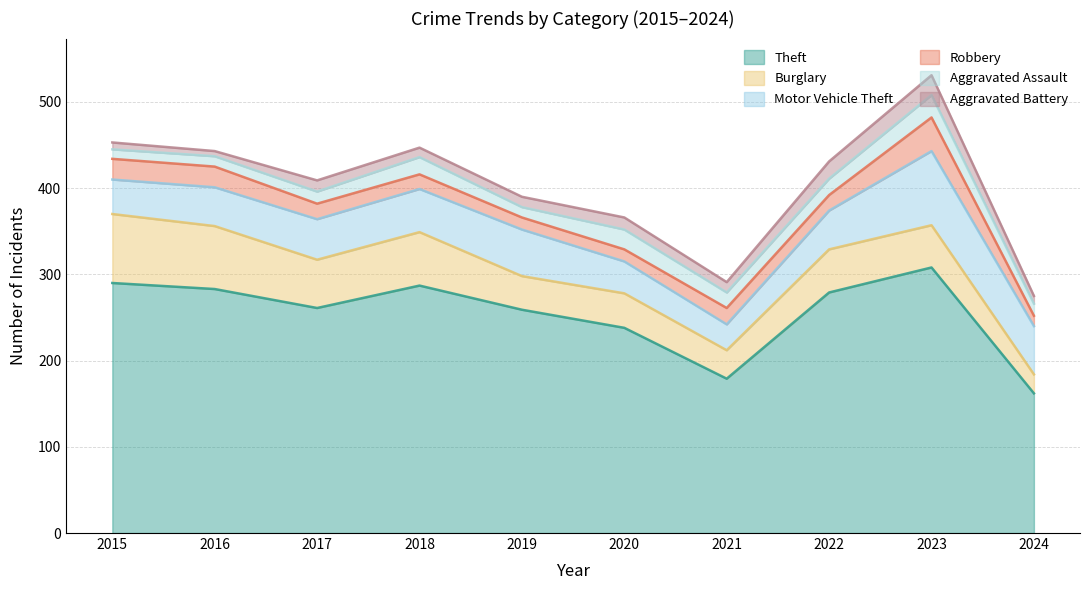

What is the sum of the Aggravated Assault values at 2017 and 2016?

26